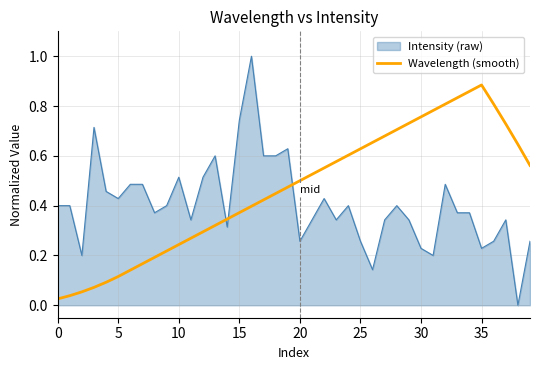

Rank the series by their maximum value, from lowest to highest.

Wavelength (smooth), Intensity (raw)